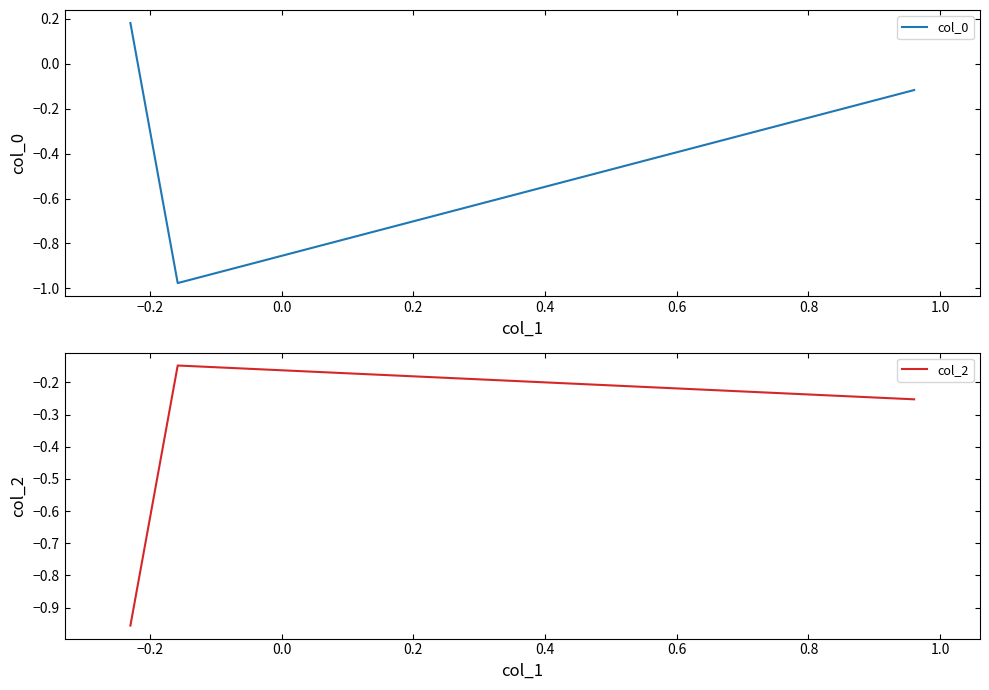

Is this an area chart (filled region under the line)?

No